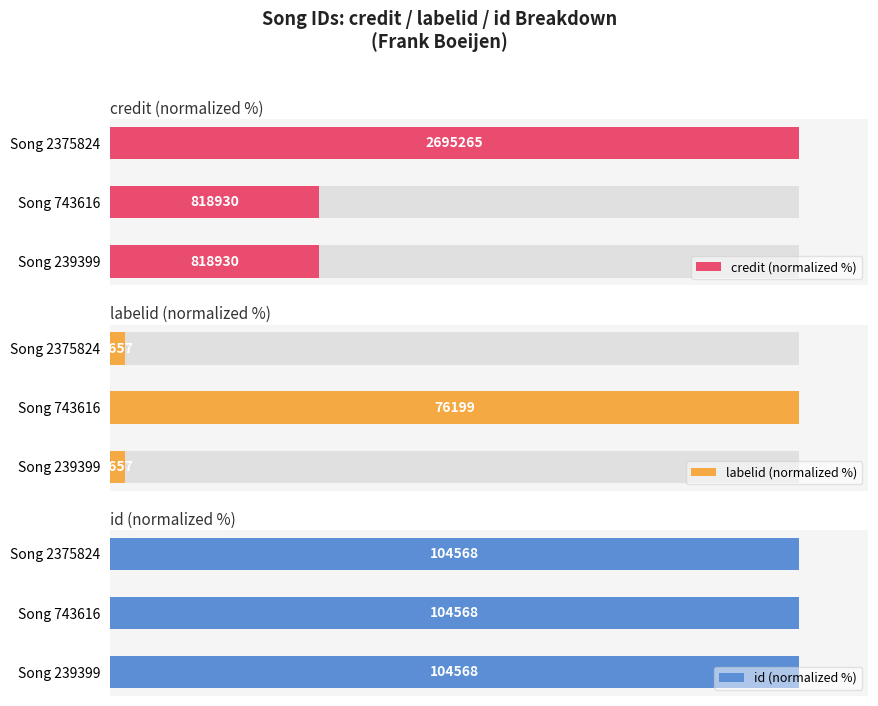

Which series has the largest total across all categories?

credit (normalized %)